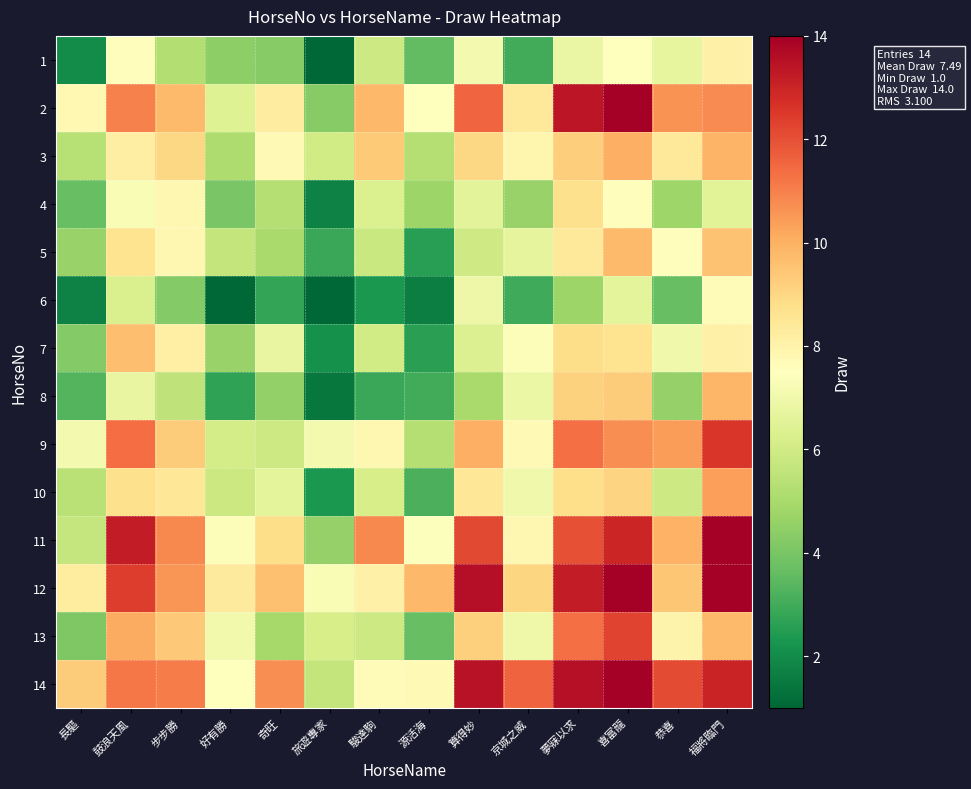

List the series in order of their peak value, highest first.

2, 11, 12, 14, 9, 13, 10, 3, 8, 5, 7, 4, 1, 6